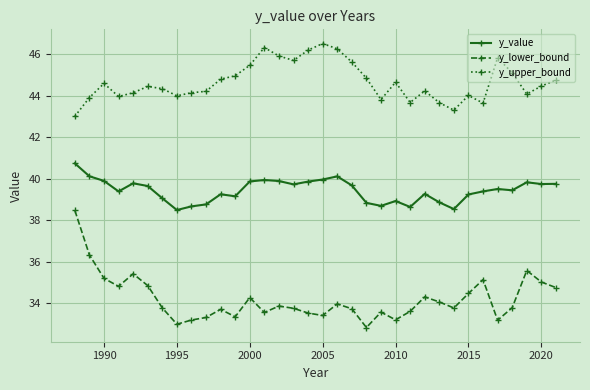

Rank the series by their maximum value, from lowest to highest.

y_lower_bound, y_value, y_upper_bound